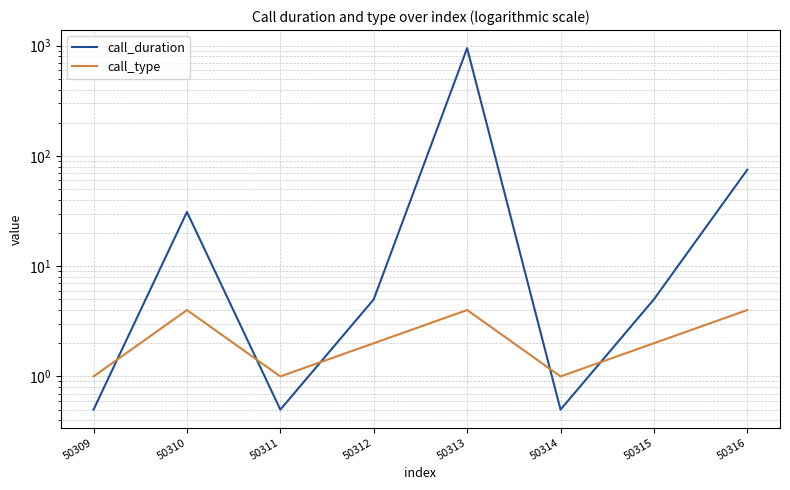

Reading left to right, transcribe all the data shown in this chart.

call_duration: 0.5	31.0	0.5	5.0	949.0	0.5	5.0	75.0
call_type: 1.0	4.0	1.0	2.0	4.0	1.0	2.0	4.0